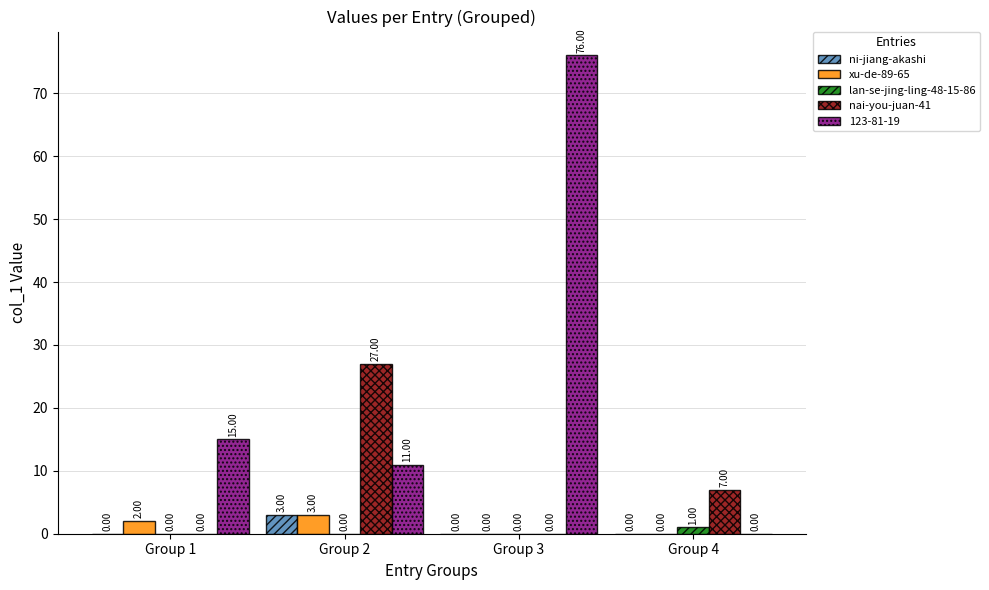

The ni-jiang-akashi series shows 3 at Group 2. True or false?

True